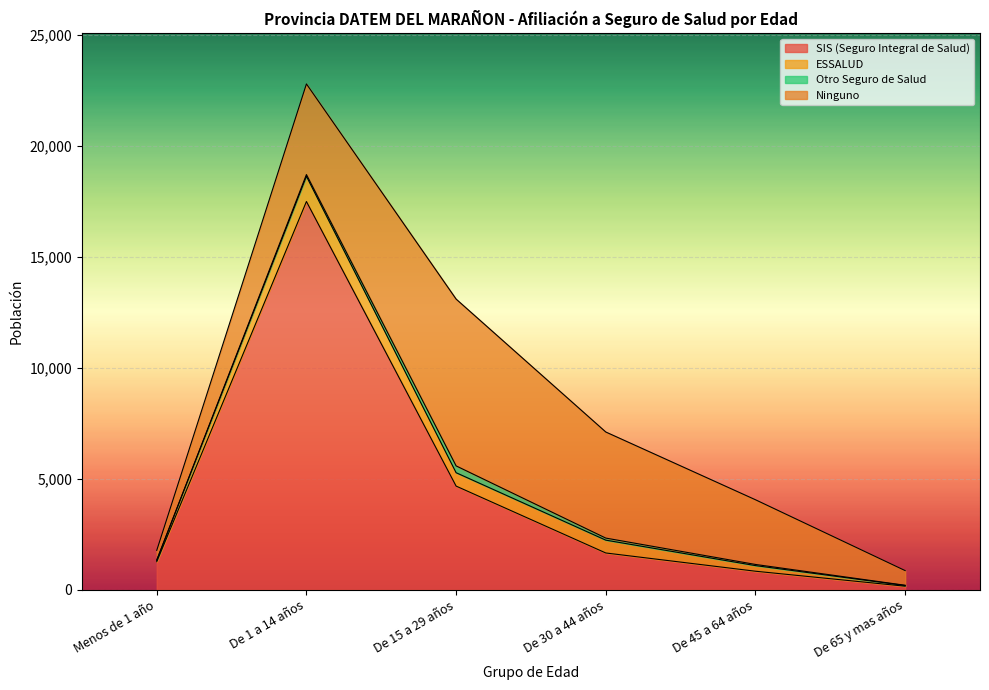

Where is the first local maximum for Ninguno?

De 15 a 29 años